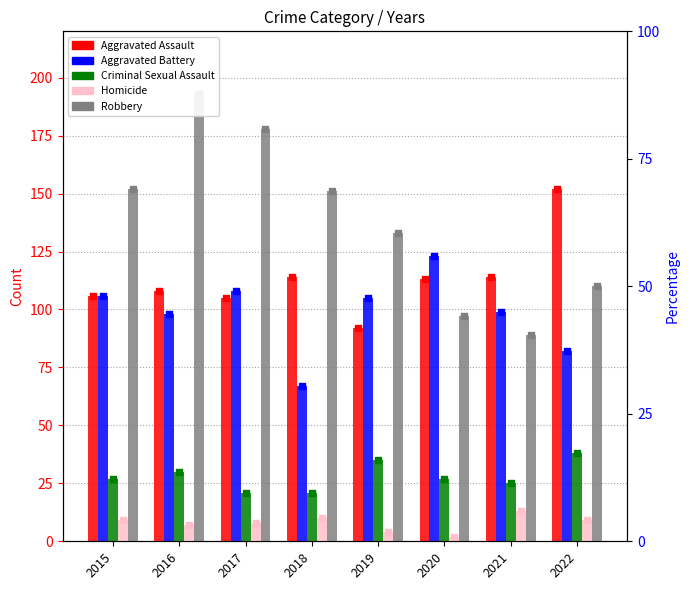

Which series contains the lowest Y value?

Homicide